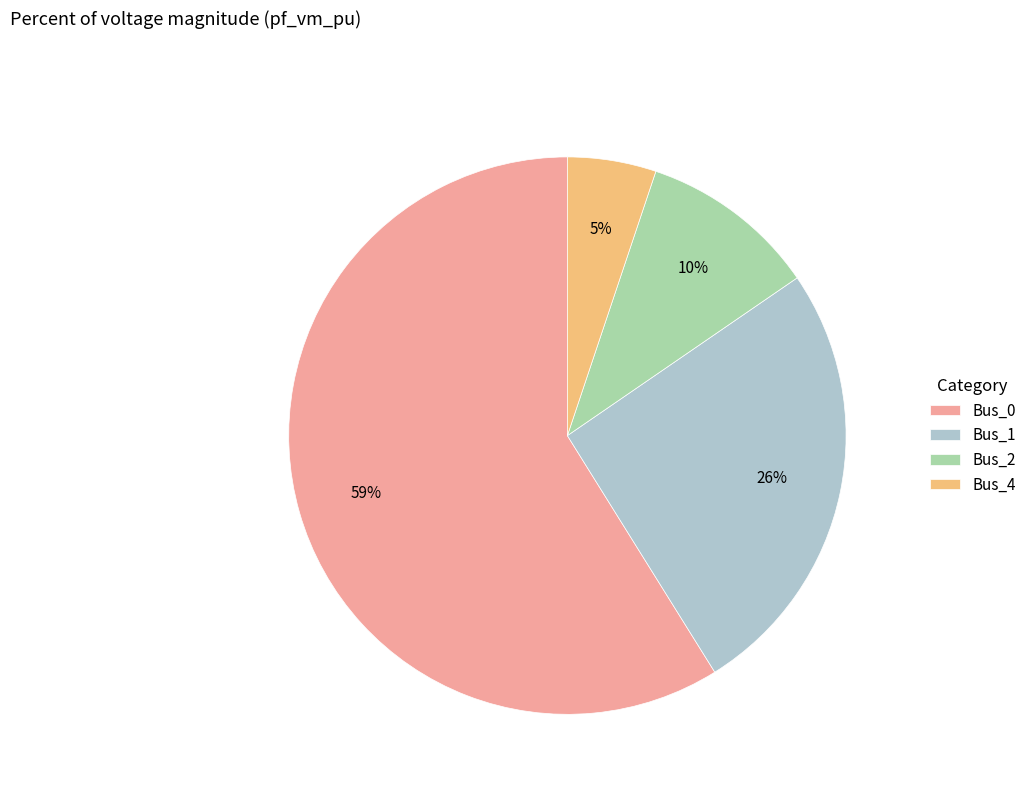

Which category has the smallest portion of the pie?

Bus_4